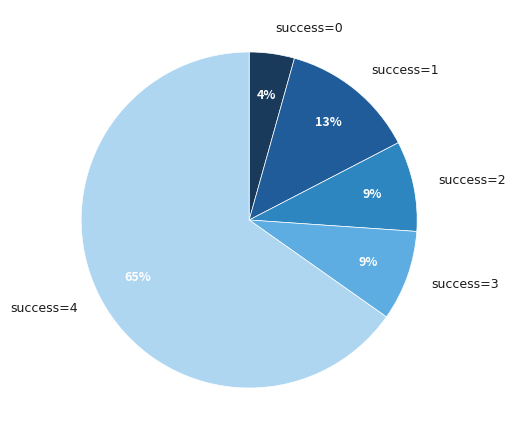

What percentage is the success=0 slice, to the nearest percent?

4%